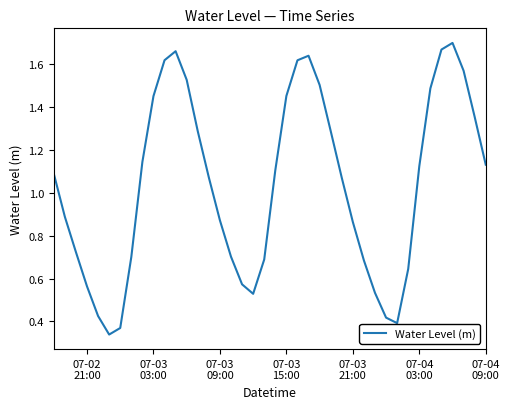

Does the chart display data point markers on the line(s)?

No